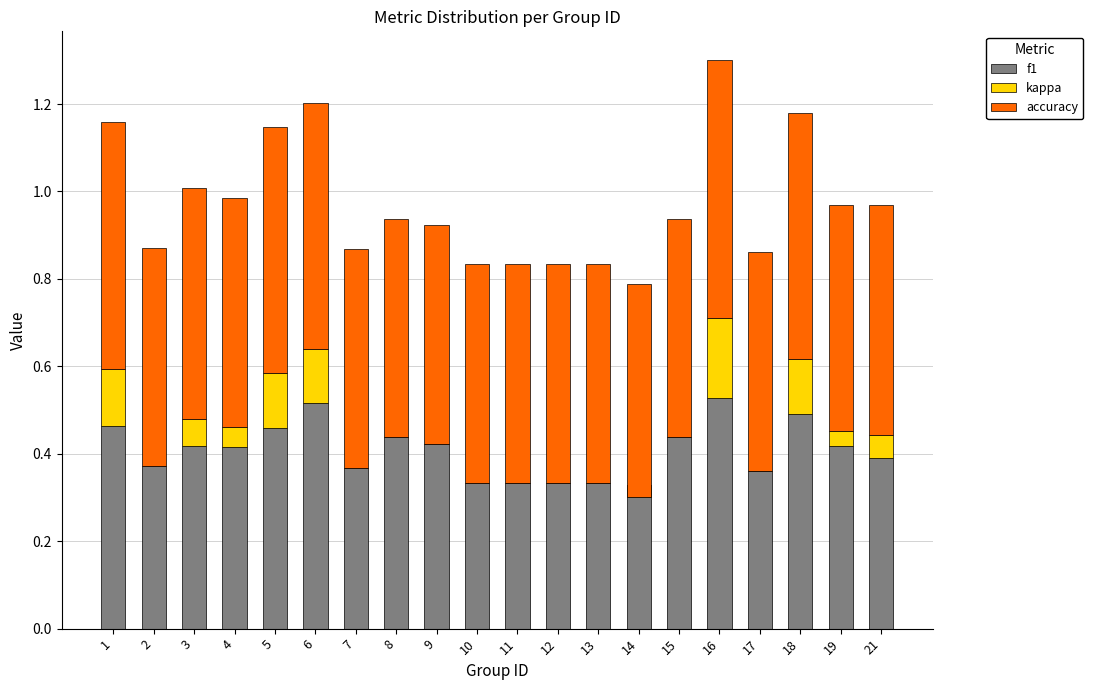

What is the total value across all series at 17?

0.9